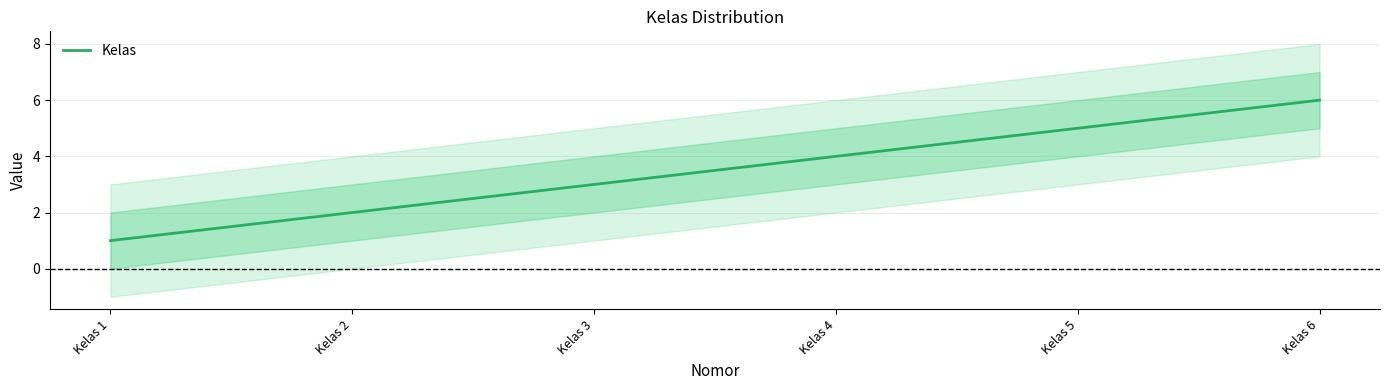

Is this an area chart (filled region under the line)?

No